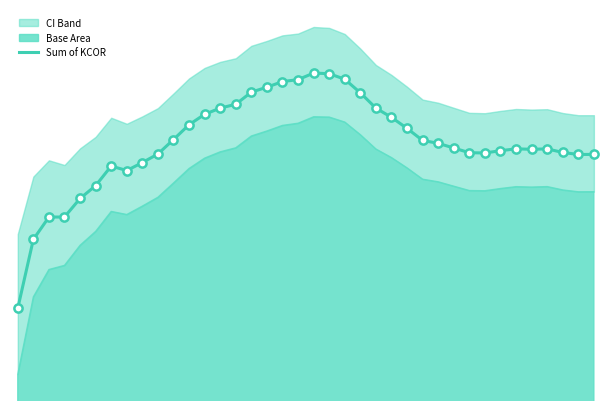

Between 4 and 33, which is larger?

33